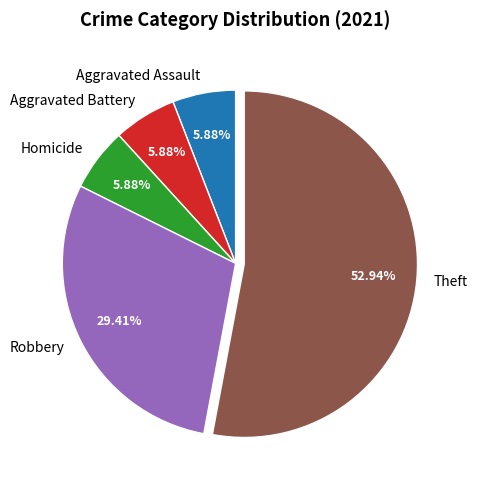

Count the number of slices in the pie.

5